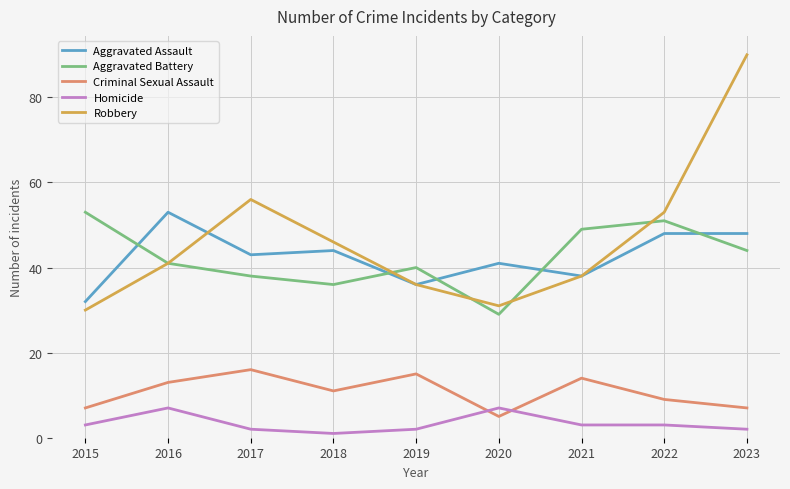

The Aggravated Battery series shows 38 at 2017. True or false?

True